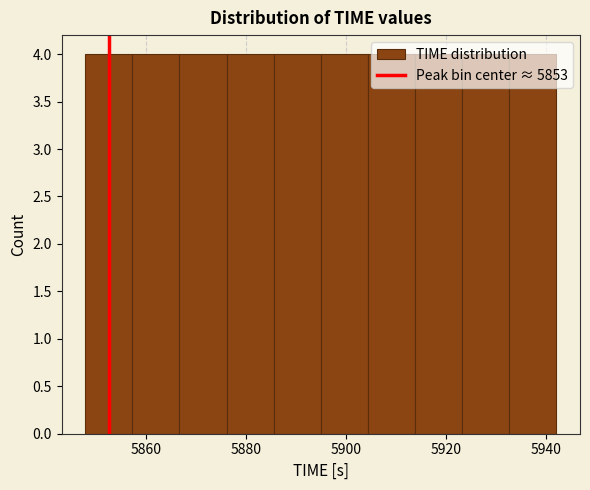

Reading left to right, list every bar in this chart as the range it spans on the x-axis followed by its height. Neither the bar edges nor the heights are printed on the chart, so give them approximately, as read against the axes.

5848 to 5858: 4
5858 to 5866: 4
5866 to 5876: 4
5876 to 5886: 4
5886 to 5894: 4
5894 to 5904: 4
5904 to 5914: 4
5914 to 5924: 4
5924 to 5932: 4
5932 to 5942: 4